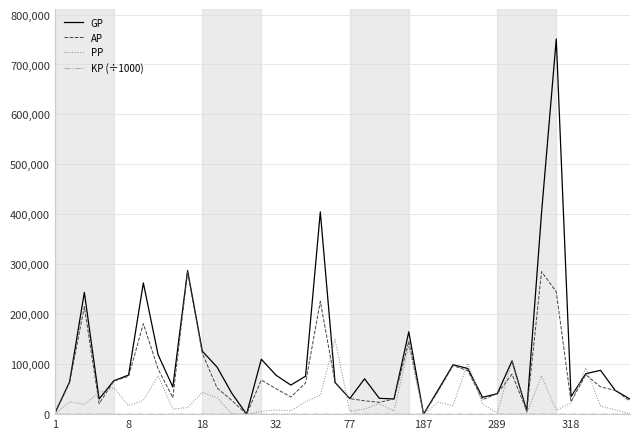

What is the highest value of the AP series?

285270.0